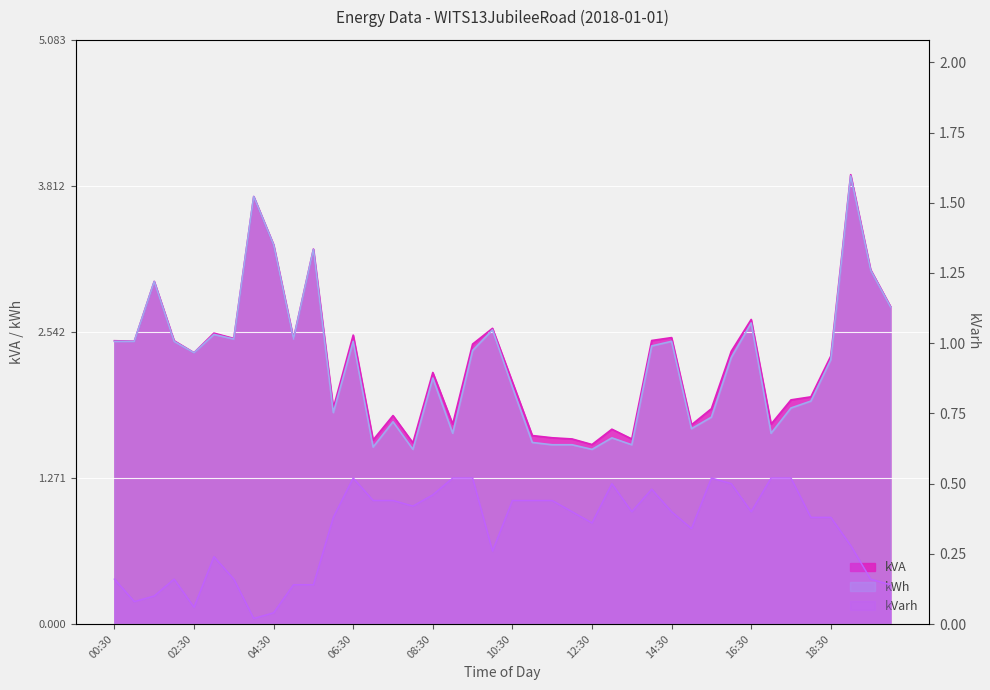

Between 15:30 and 18:30, which series saw the biggest shift?

kWh